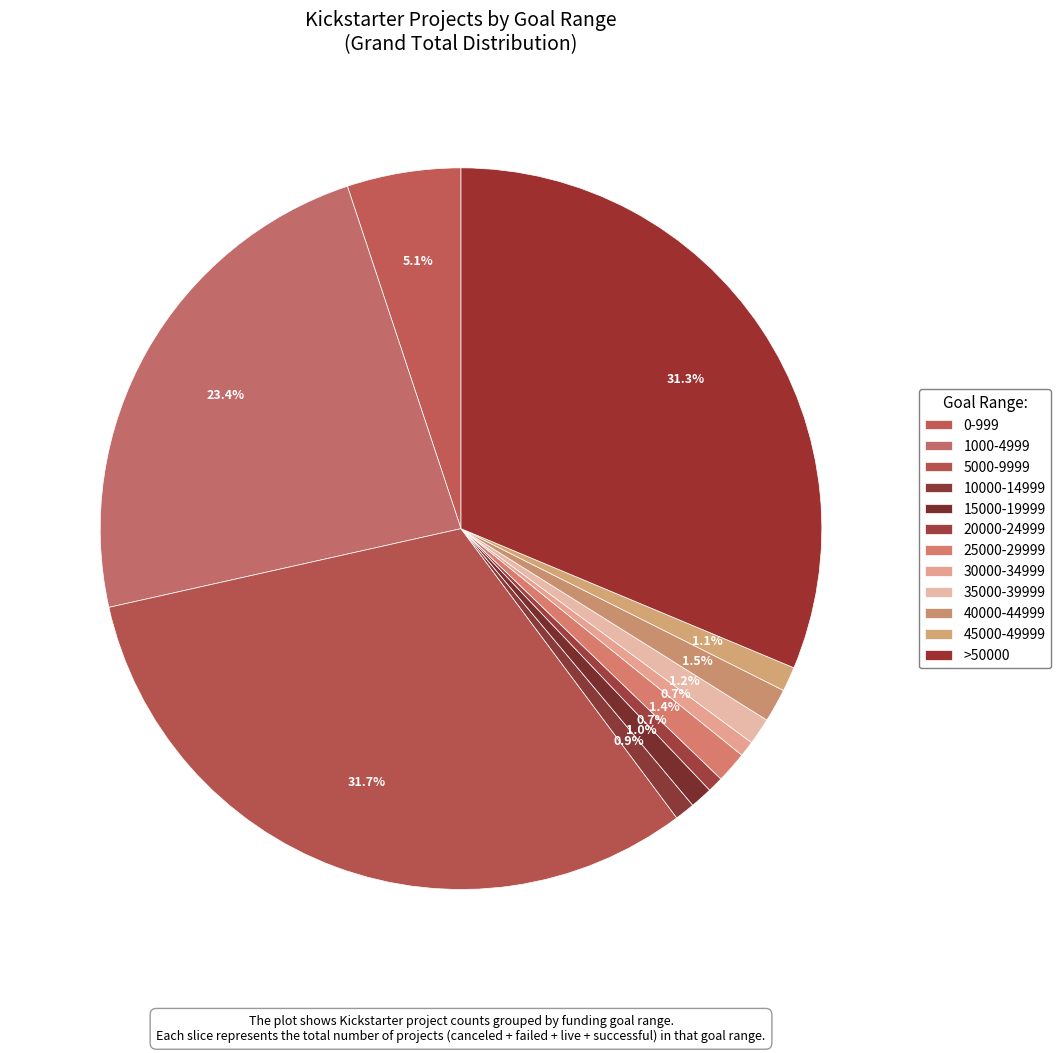

True or false: 5000-9999 accounts for 40% of the total.

False